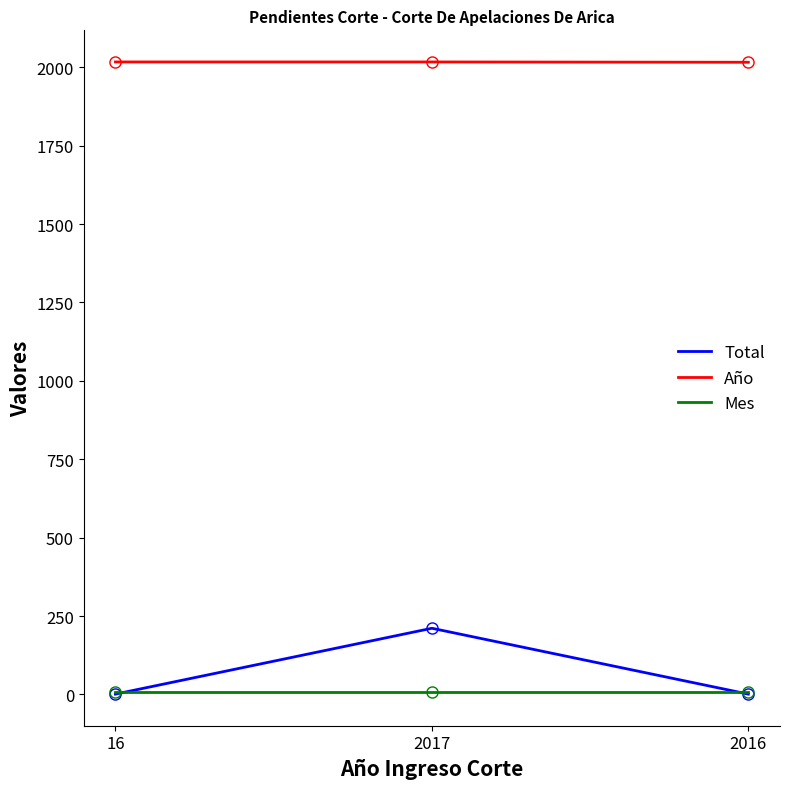

Which series changed the most between 16 and 2017?

Total